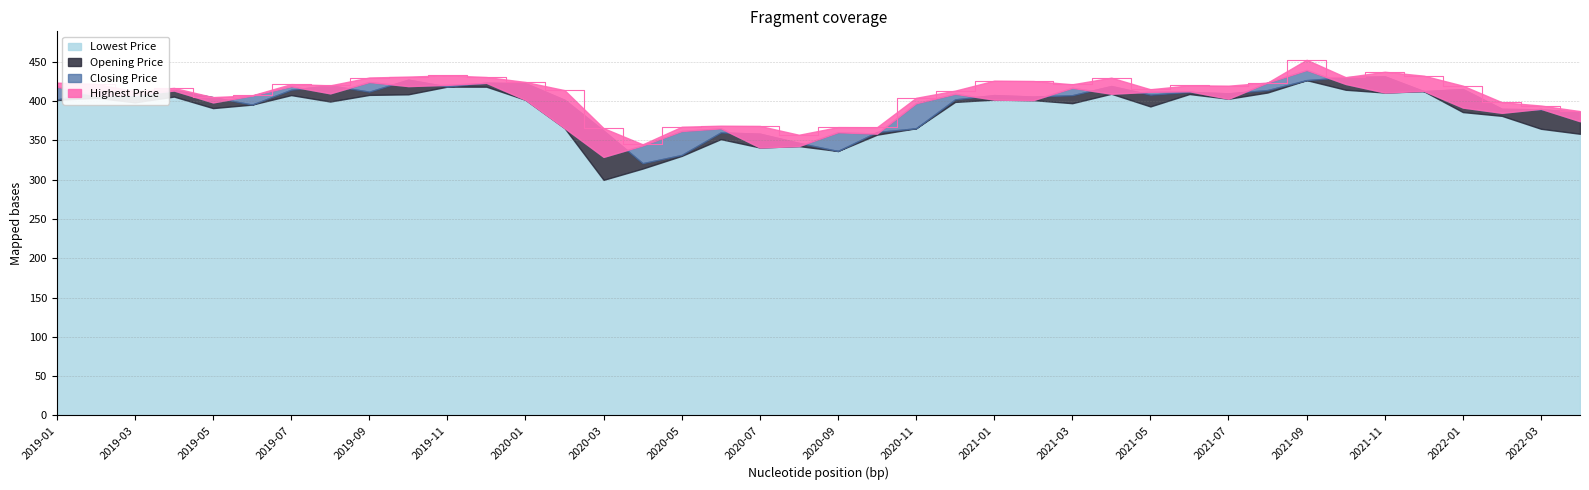

At how many categories does at least one series exceed 411?

26